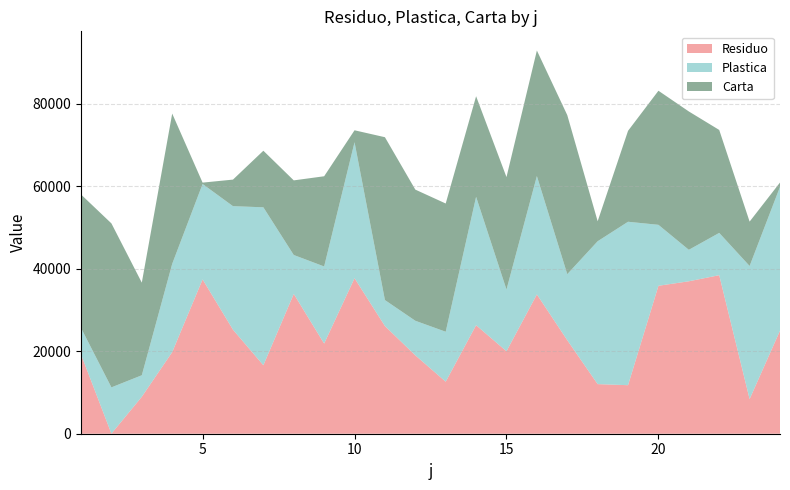

Reading left to right, what are all the values shown in this chart?

Residuo: 1=19209	2=20	3=8958	4=19775	5=37397	6=25215	7=16588	8=33878	9=21851	10=37691	11=26095	12=19001	13=12609	14=26301	15=19992	16=33761	17=22665	18=12019	19=11762	20=35854	21=36943	22=38420	23=8392	24=24969
Plastica: 1=6421	2=11213	3=5212	4=21396	5=23129	6=29936	7=38284	8=9437	9=18685	10=32954	11=6297	12=8375	13=12104	14=31115	15=14953	16=28684	17=16003	18=34629	19=39608	20=14774	21=7629	22=10250	23=32260	24=34856
Carta: 1=32344	2=39740	3=22444	4=36417	5=329	6=6434	7=13711	8=18082	9=21859	10=2892	11=39468	12=31784	13=31079	14=24372	15=27251	16=30429	17=38546	18=4844	19=22039	20=32492	21=33528	22=24949	23=10754	24=1052